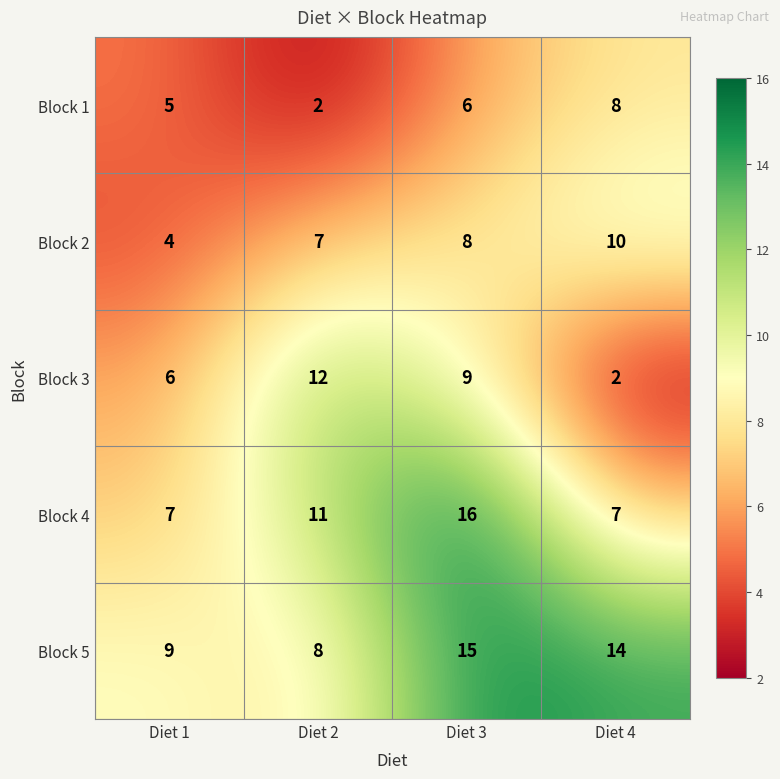

At which label is Block 2 closest to 7?

Diet 2